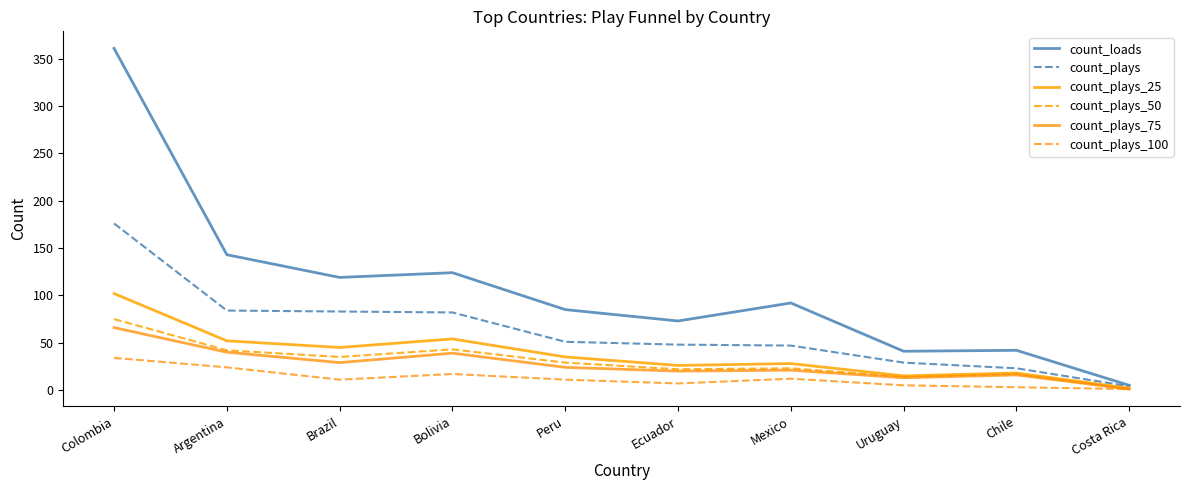

What is the average value of the count_loads series?

108